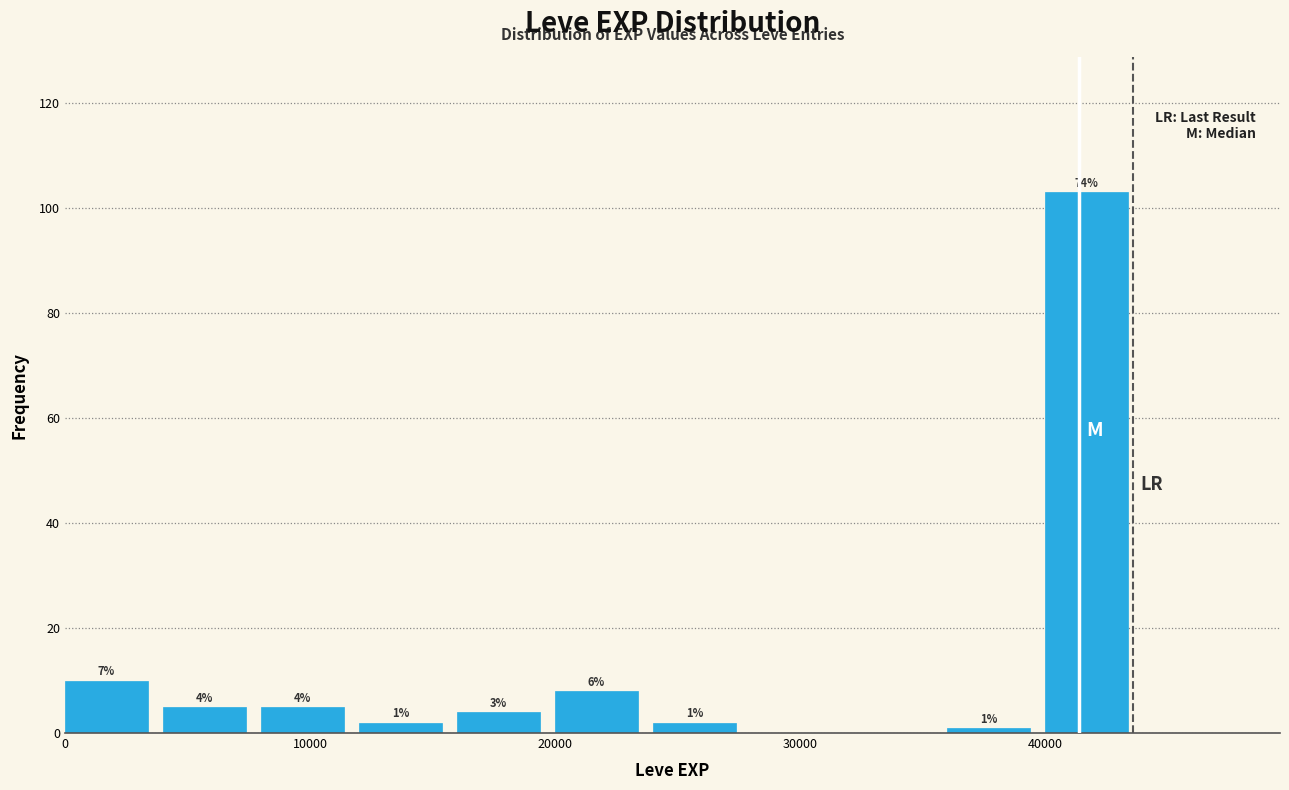

Which range on the x-axis has the tallest bar?

40000 to 44000